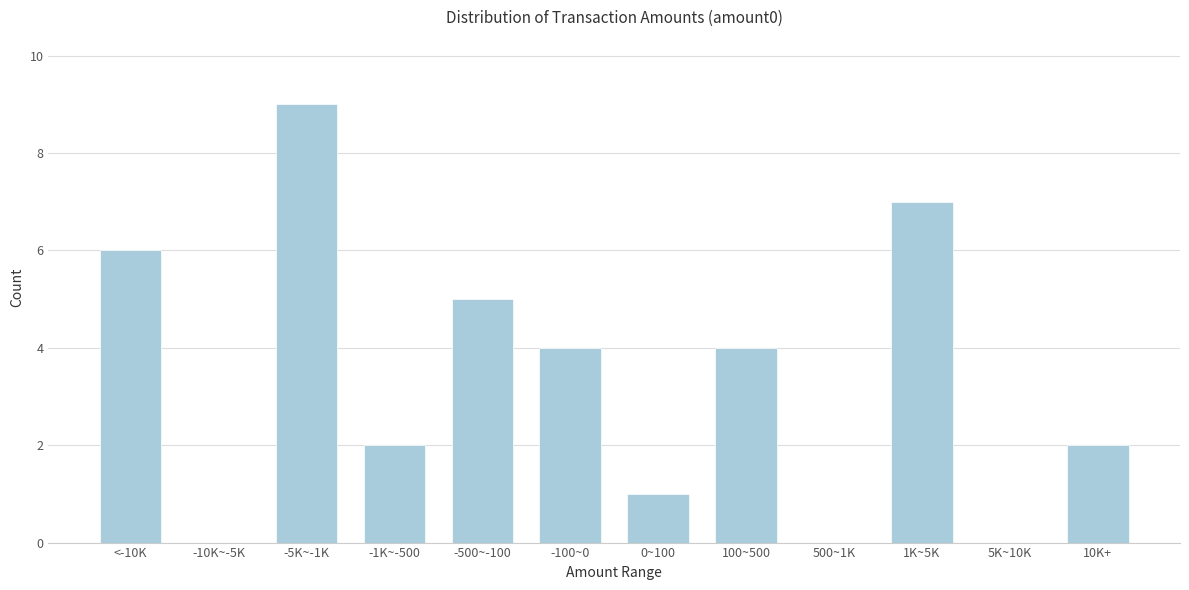

Reading left to right, transcribe all the data shown in this chart.

<-10K=6	-10K~-5K=0	-5K~-1K=9	-1K~-500=2	-500~-100=5	-100~0=4	0~100=1	100~500=4	500~1K=0	1K~5K=7	5K~10K=0	10K+=2